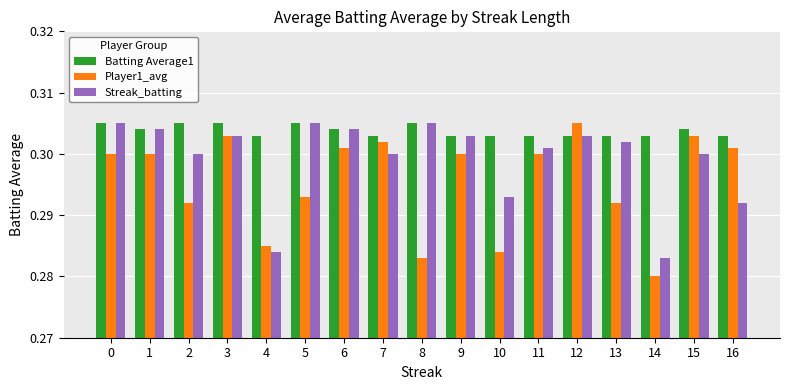

List the series in order of their overall mean, highest first.

Batting Average1, Streak_batting, Player1_avg